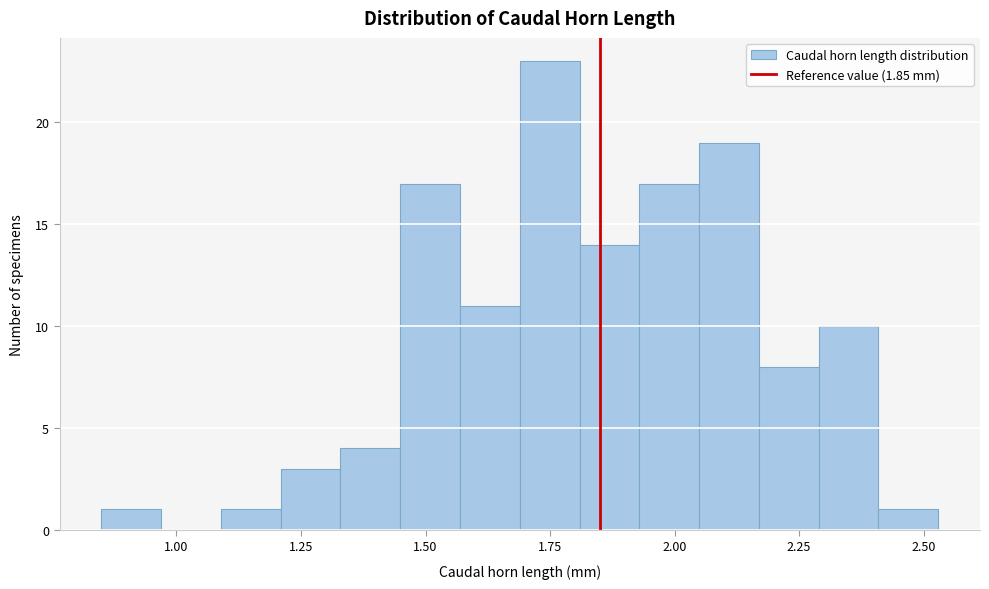

Around what value on the x-axis is the tallest bar? Give the approximate position of its centre, as read against the axis.

1.75